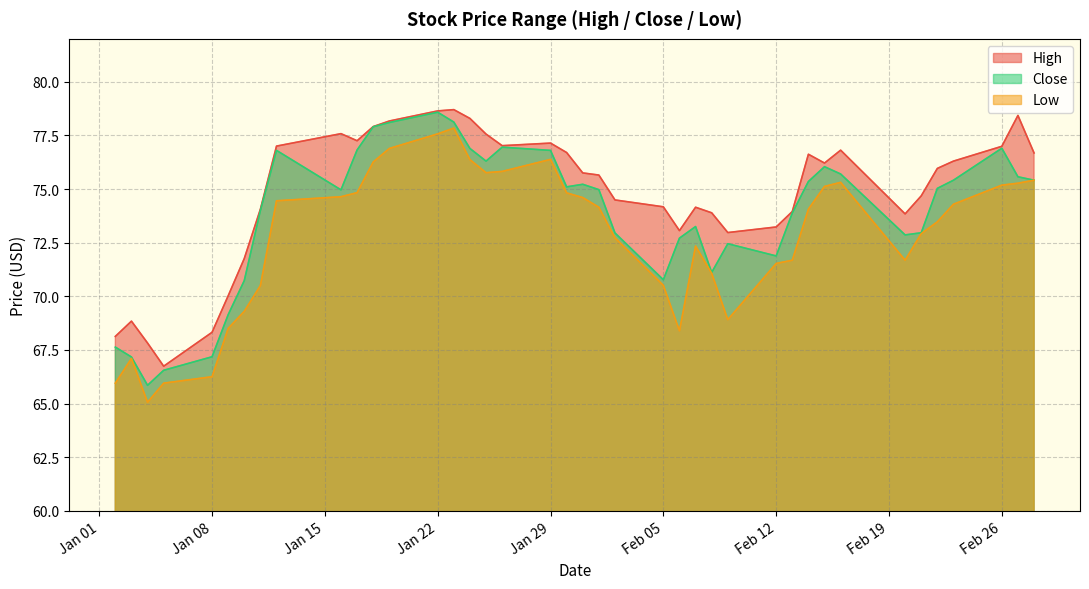

Count the number of data series in this chart.

3